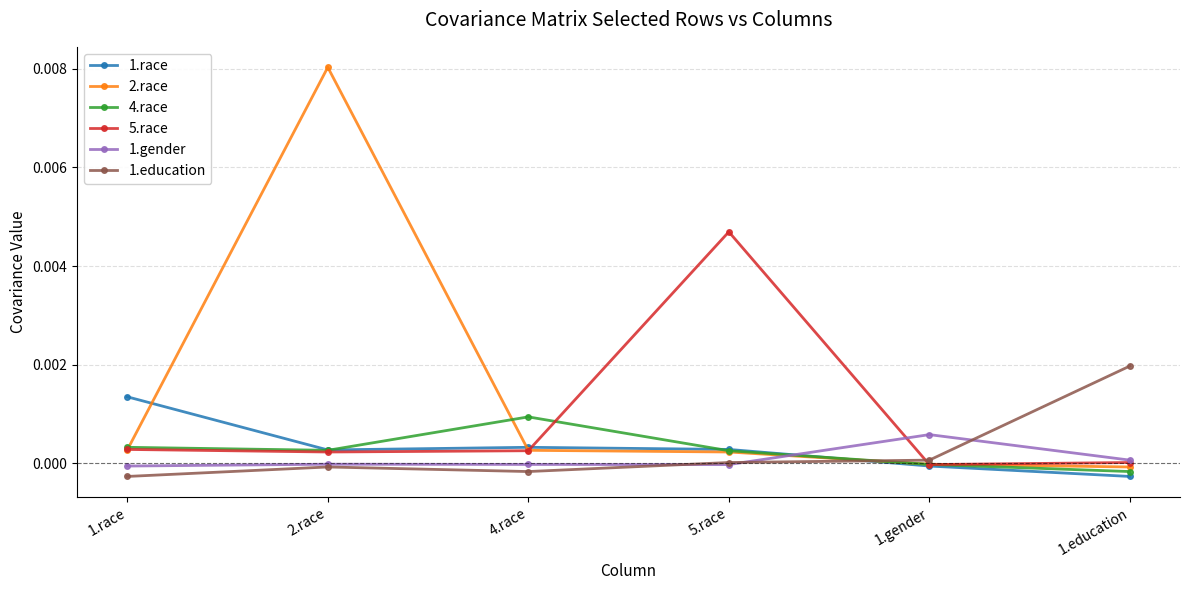

What are all the series names shown in the legend?

1.race, 2.race, 4.race, 5.race, 1.gender, 1.education